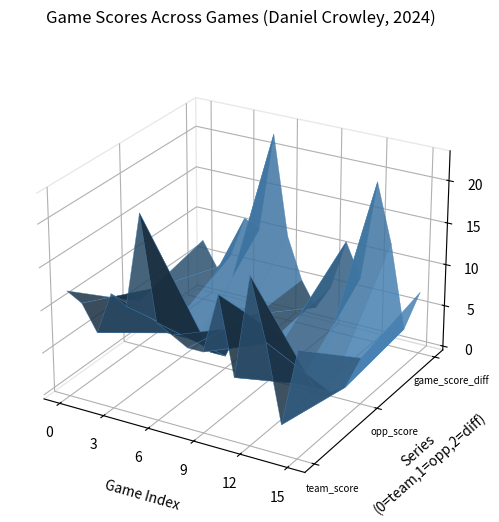

Reading left to right, what are all the values shown in this chart?

team_score: 12	11	8	13	12	23	11	10	9	9	16	7	19	12	3	12
opp_score: 5	7	2	2	2	1	1	5	7	4	5	0	0	0	1	5
game_score_diff: 7	4	6	11	10	22	10	5	2	5	11	7	19	12	2	7